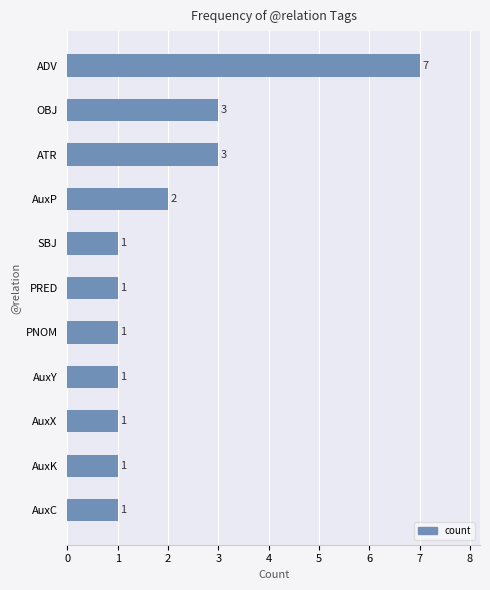

Does the chart contain any negative values?

No